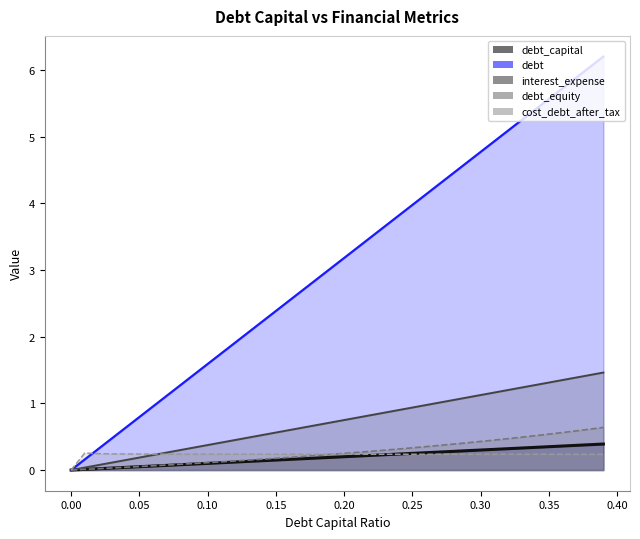

What is the difference between the highest and lowest values at 0.34?

5.2